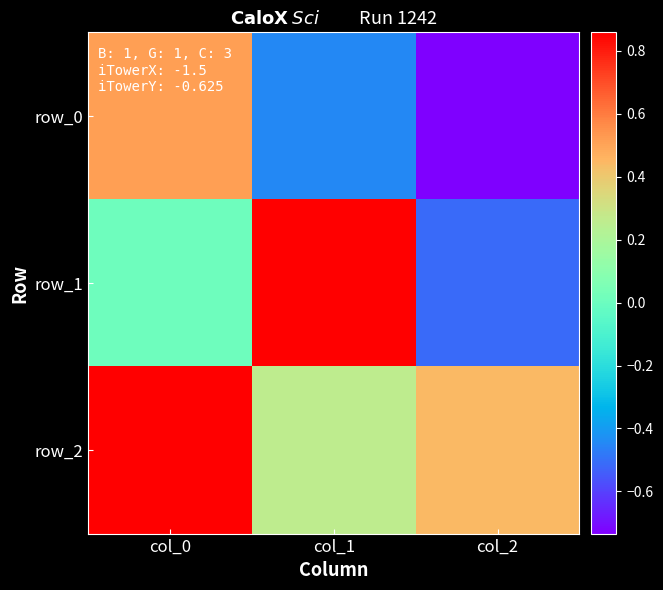

List the labels in order of row_2 value, smallest first.

col_1, col_2, col_0